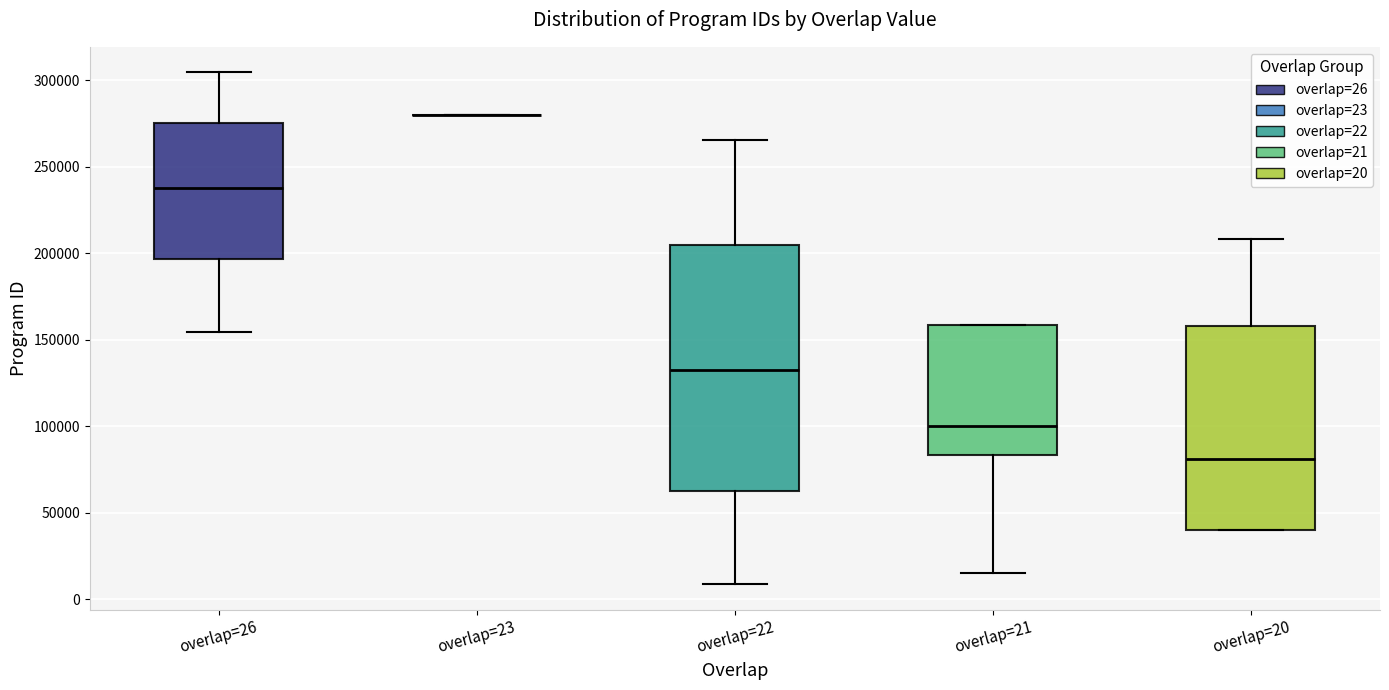

Reading left to right, read every box against the y-axis: the position of its median line, the range the box covers, and the ends of its whiskers. The values are not printed on the chart, so give them approximately, as read against the axis.

overlap=26: median 240000, box 195000 to 275000, whiskers 155000 to 305000
overlap=23: box collapsed to a line at 280000, whiskers 280000 to 280000
overlap=22: median 135000, box 65000 to 205000, whiskers 10000 to 265000
overlap=21: median 100000, box 85000 to 160000, whiskers 15000 to 160000
overlap=20: median 80000, box 40000 to 160000, whiskers 40000 to 210000